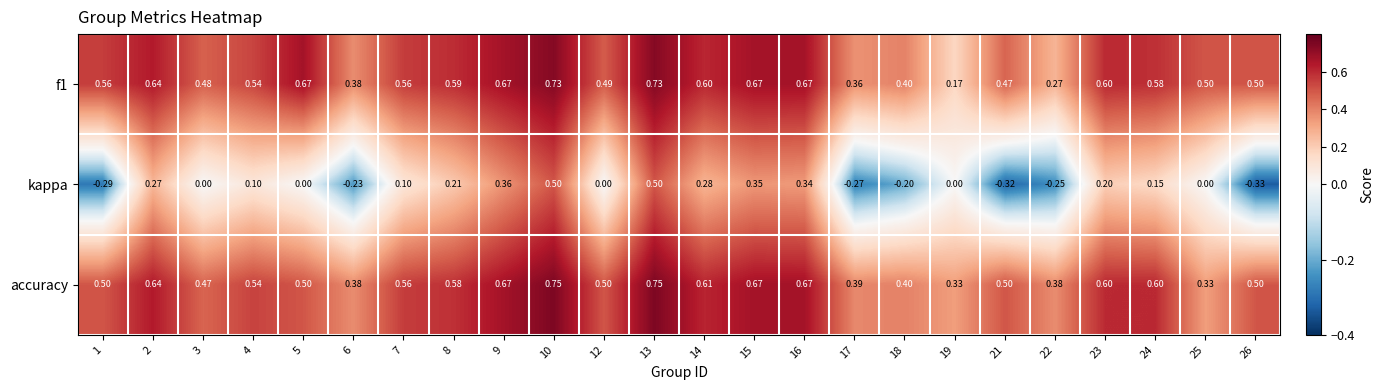

Is the value of accuracy at 24 greater than the value of kappa at 9?

Yes